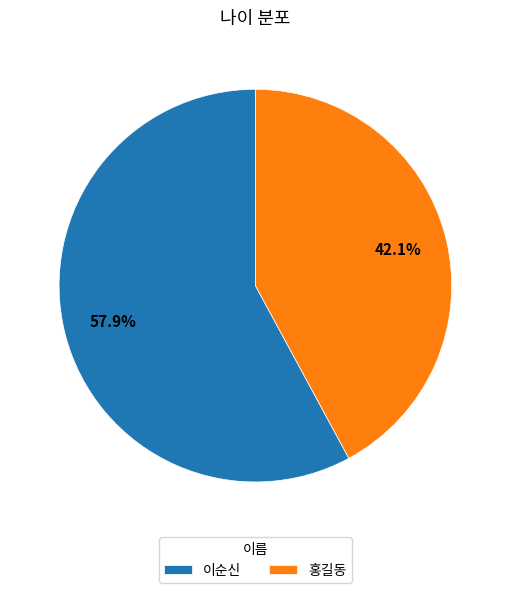

What is the ratio of the value at 홍길동 to the value at 이순신?

0.7